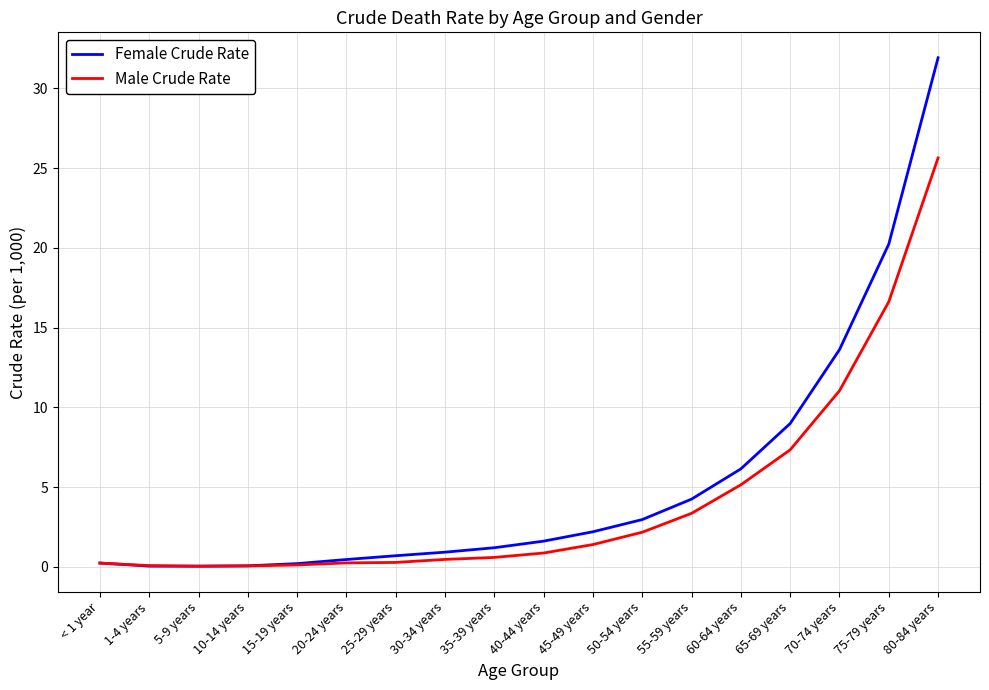

What is the total value across all series at 45-49 years?

3.6